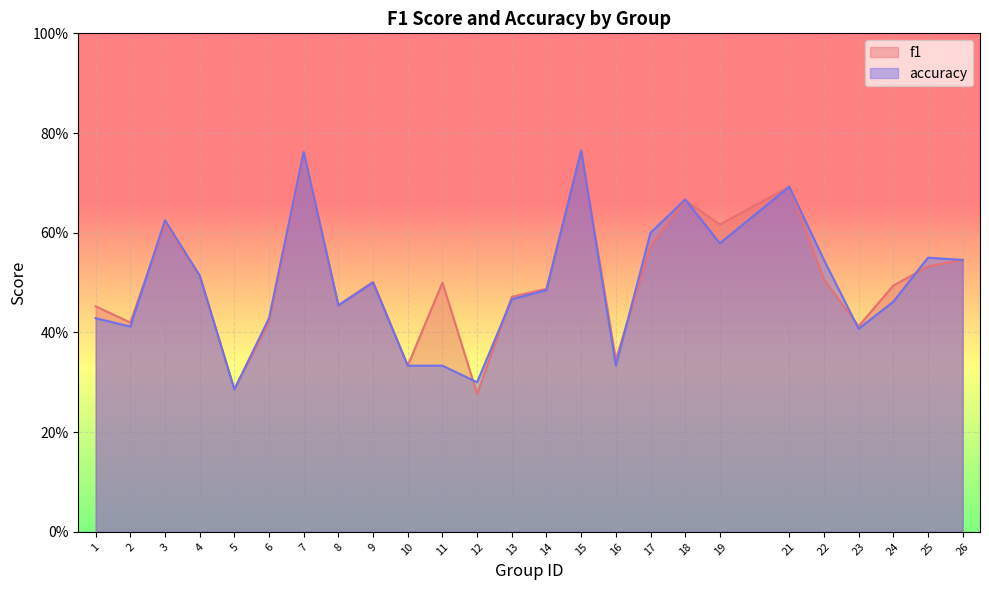

Rank the series by their maximum value, from highest to lowest.

f1, accuracy